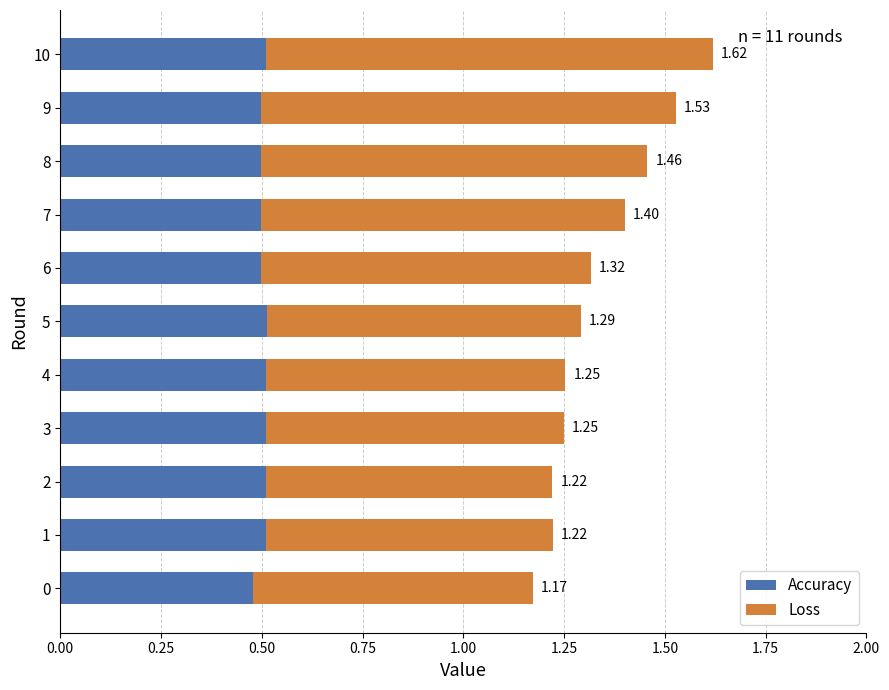

What are all the series names shown in the legend?

Accuracy, Loss